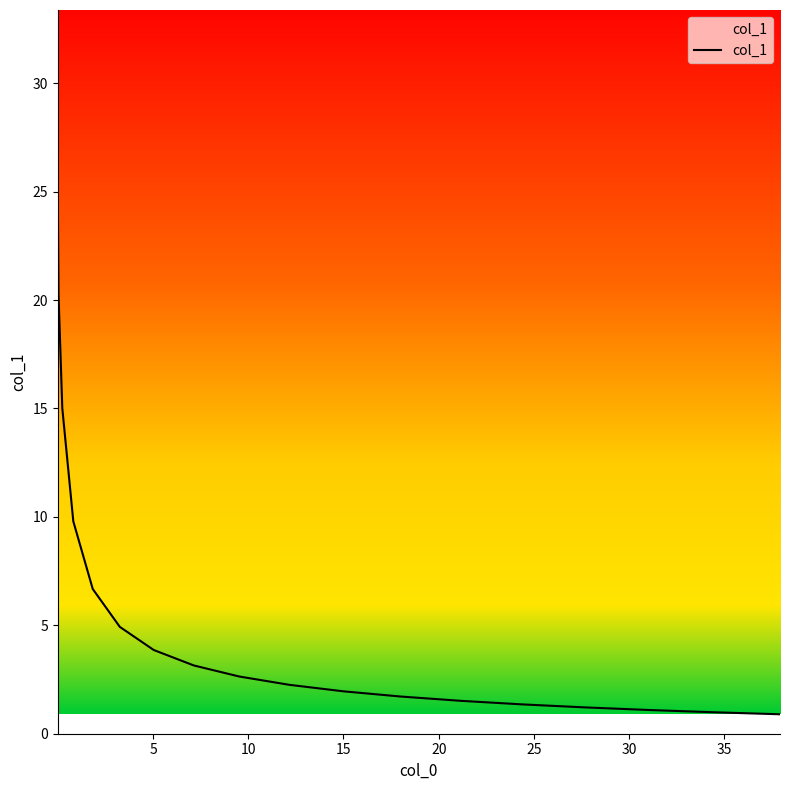

How many lines are shown in the chart?

1